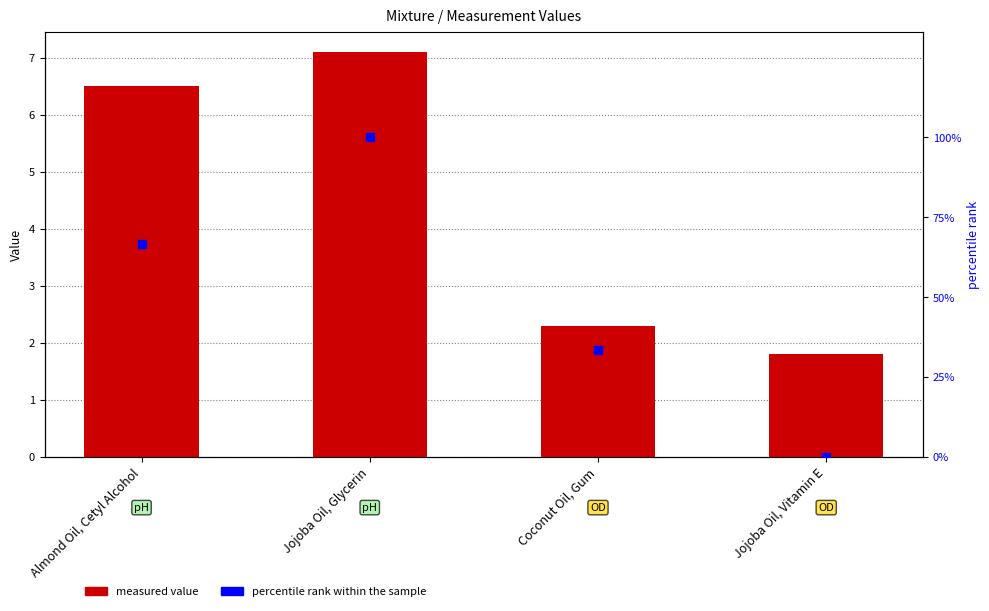

Which series has the largest total across all categories?

percentile rank within the sample